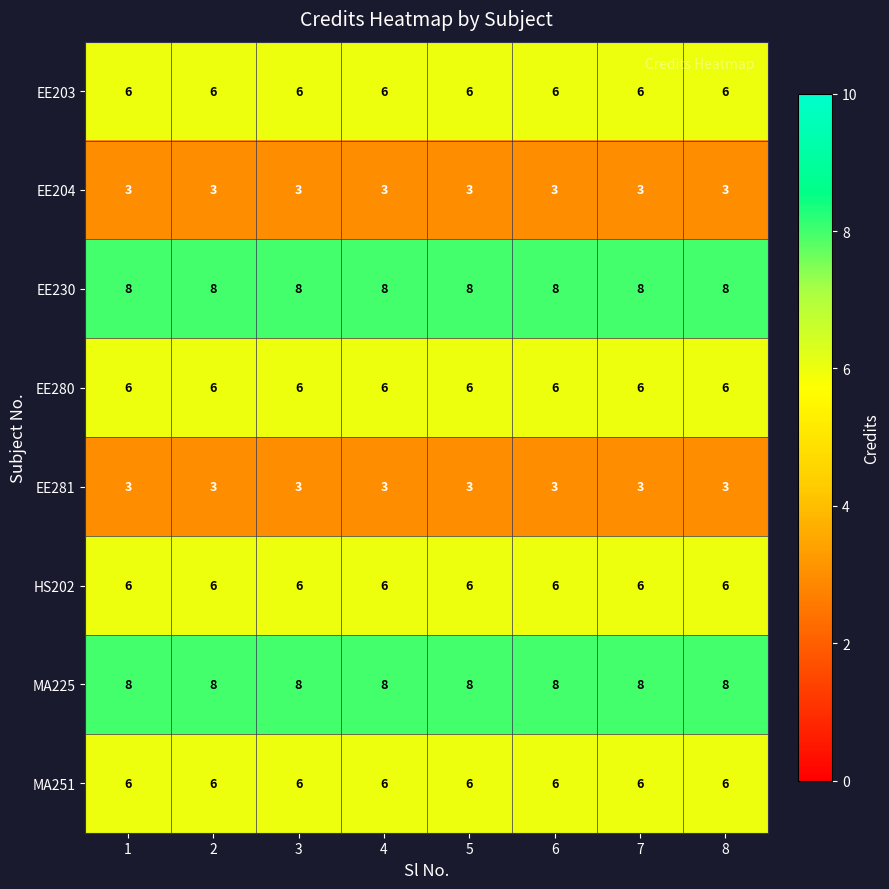

Read the EE203 value at 6.

6